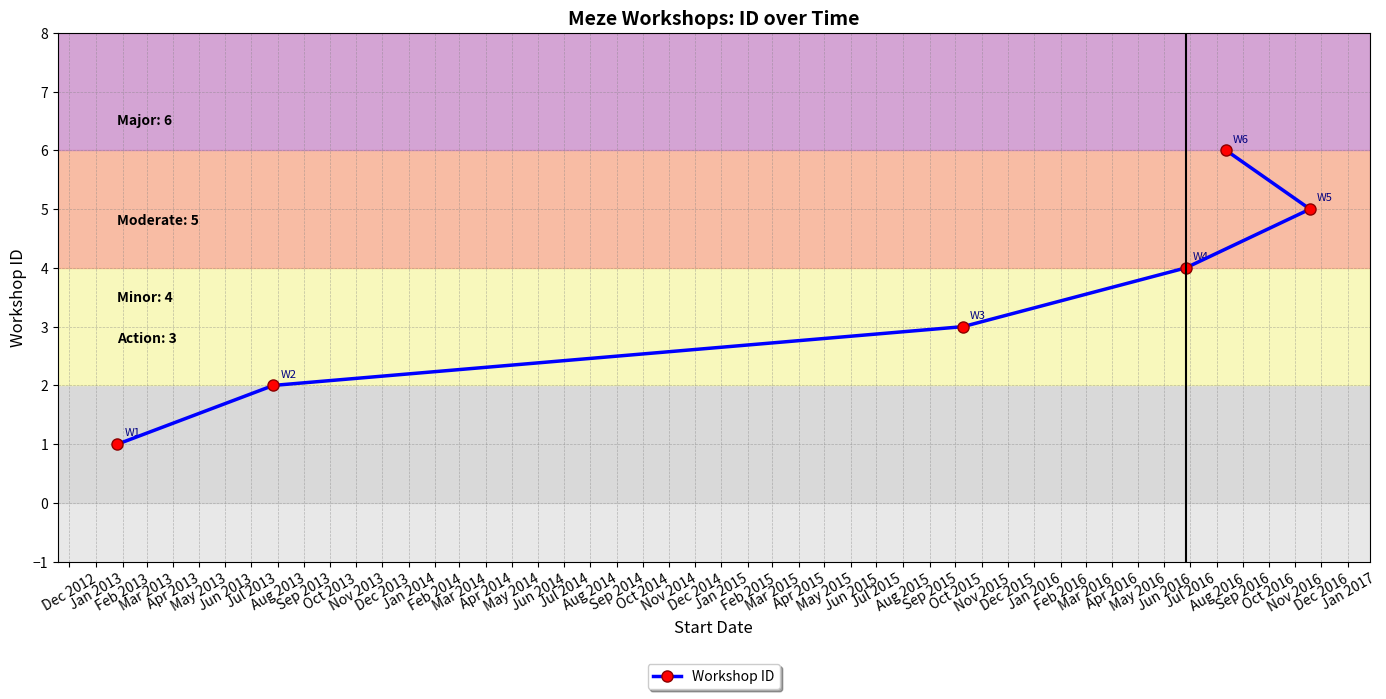

What is the greatest value displayed?

6